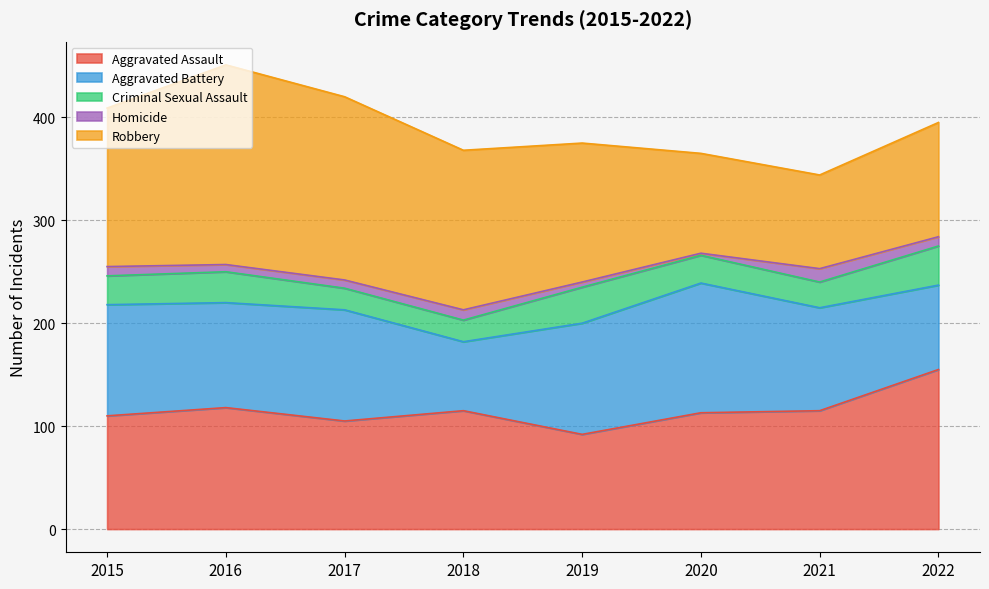

What are all the series names shown in the legend?

Aggravated Assault, Aggravated Battery, Criminal Sexual Assault, Homicide, Robbery